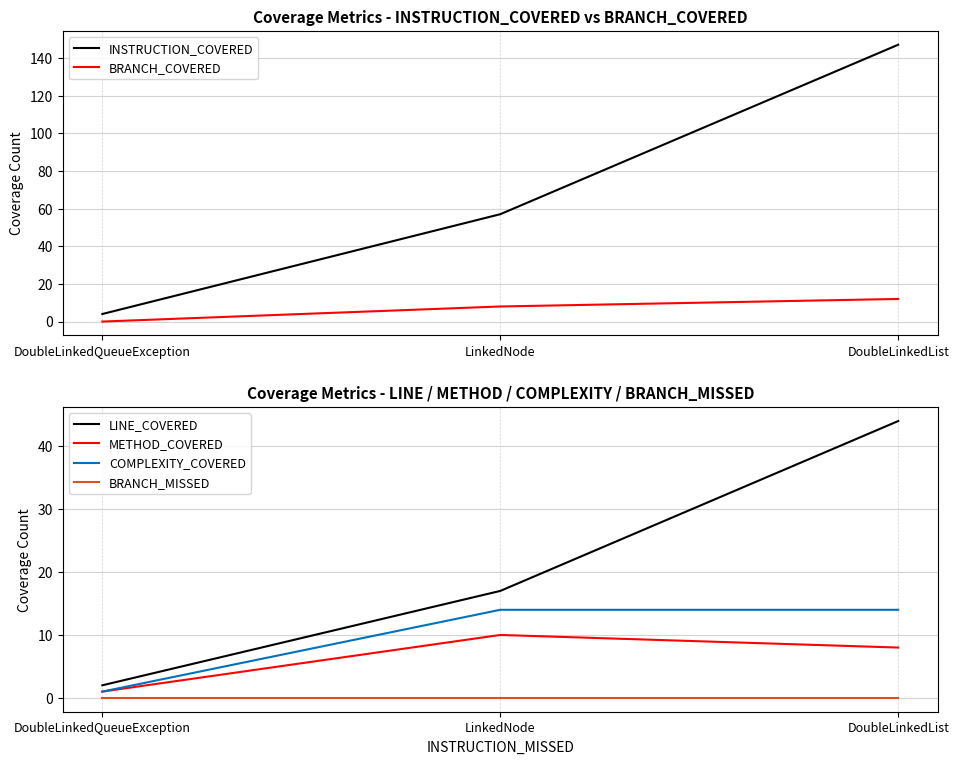

What is the lowest value of the COMPLEXITY_COVERED series?

1